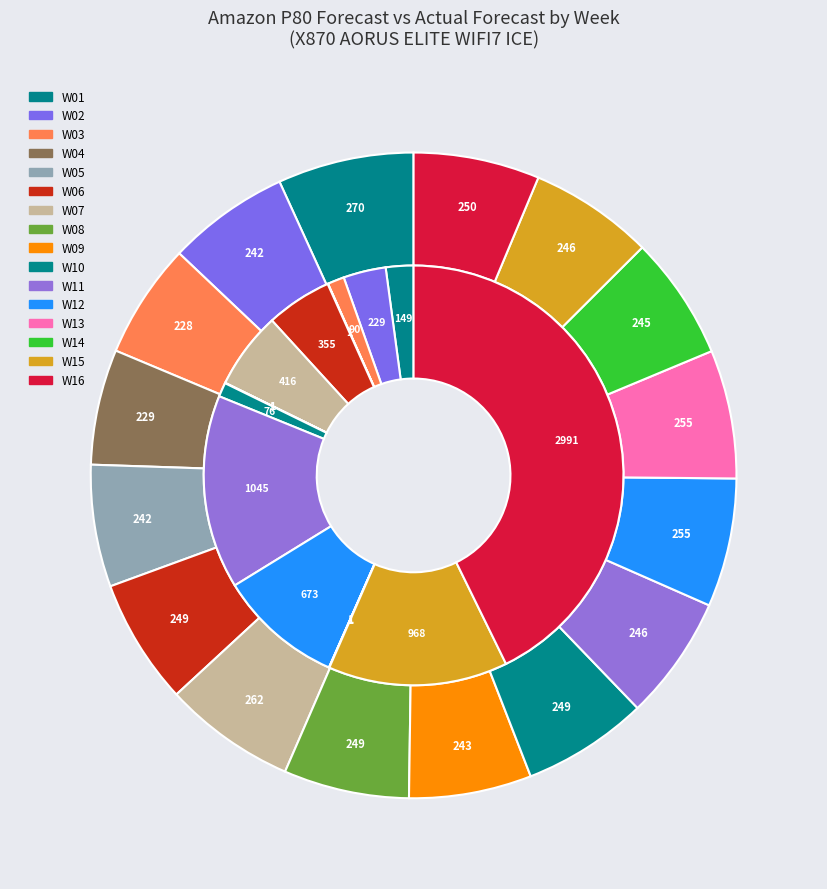

What is the smallest slice in the pie chart?

W04